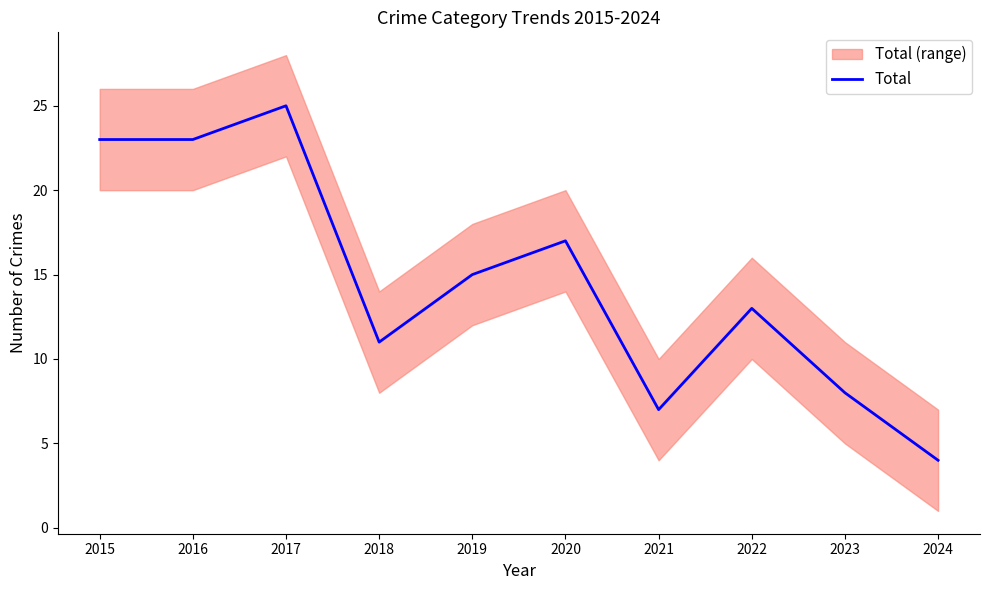

What is the value of the 4th point from the left?

11